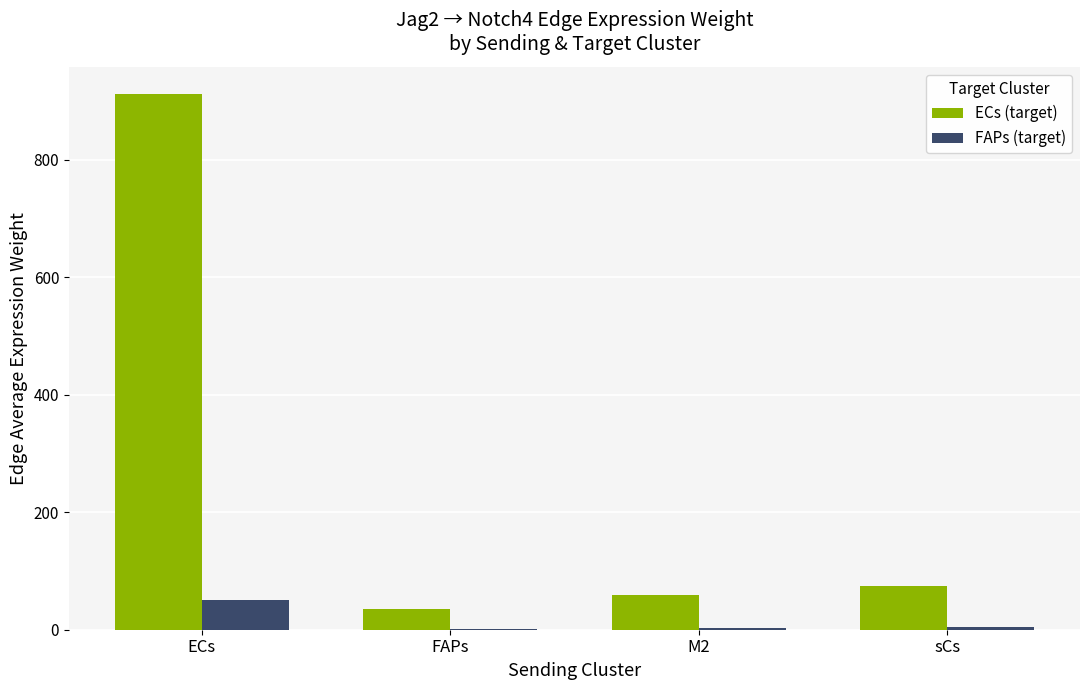

At which category is the sum across all series the highest?

ECs